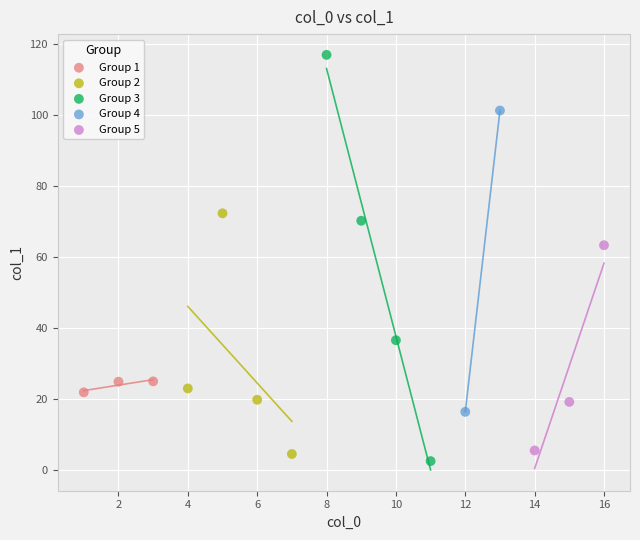

Which series contains the lowest Y value?

Group 3